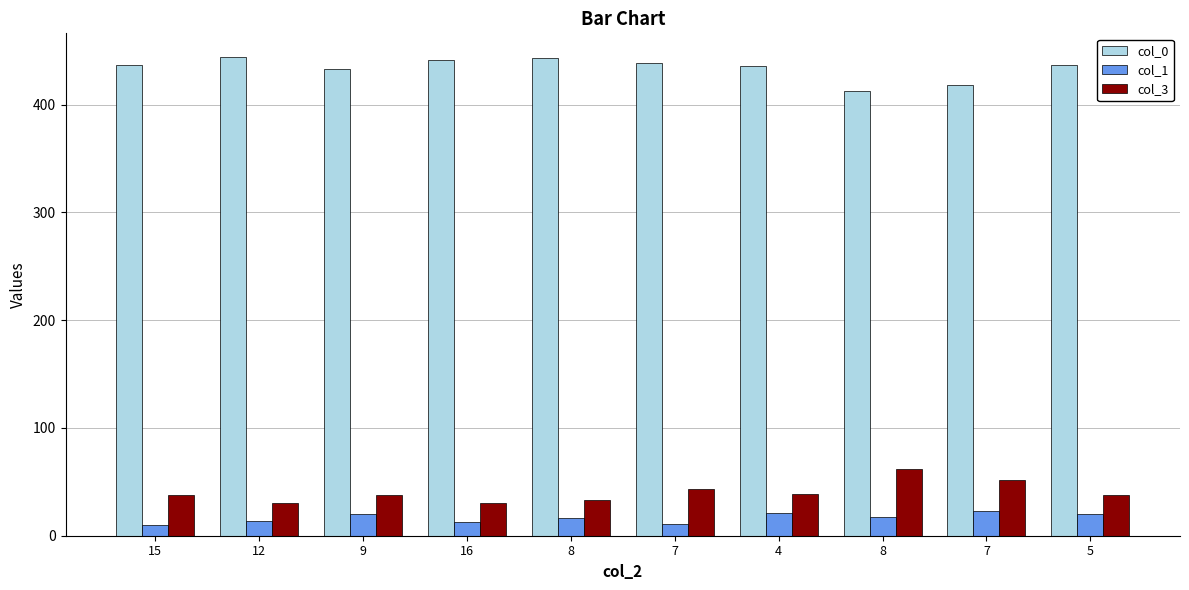

What are all the series names shown in the legend?

col_0, col_1, col_3